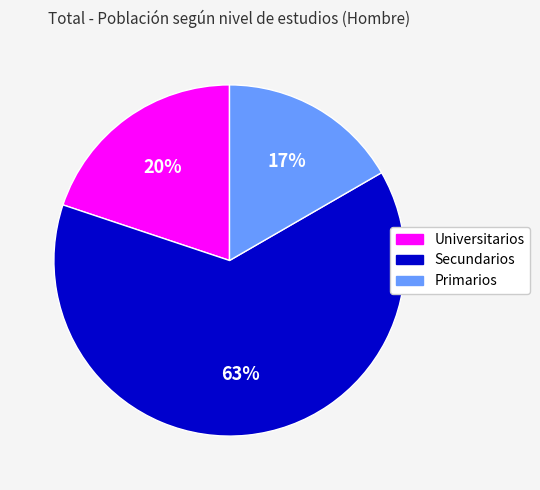

To the nearest percent, what is the average slice percentage?

33%